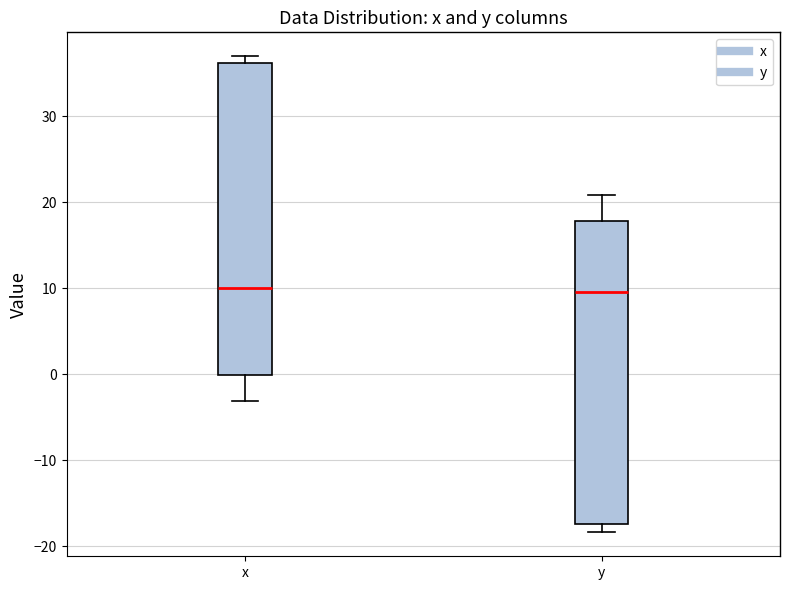

Reading left to right, read every box against the y-axis: the position of its median line, the range the box covers, and the ends of its whiskers. The values are not printed on the chart, so give them approximately, as read against the axis.

x: median 10, box 0 to 36, whiskers -3 to 37
y: median 10, box -17 to 18, whiskers -18 to 21